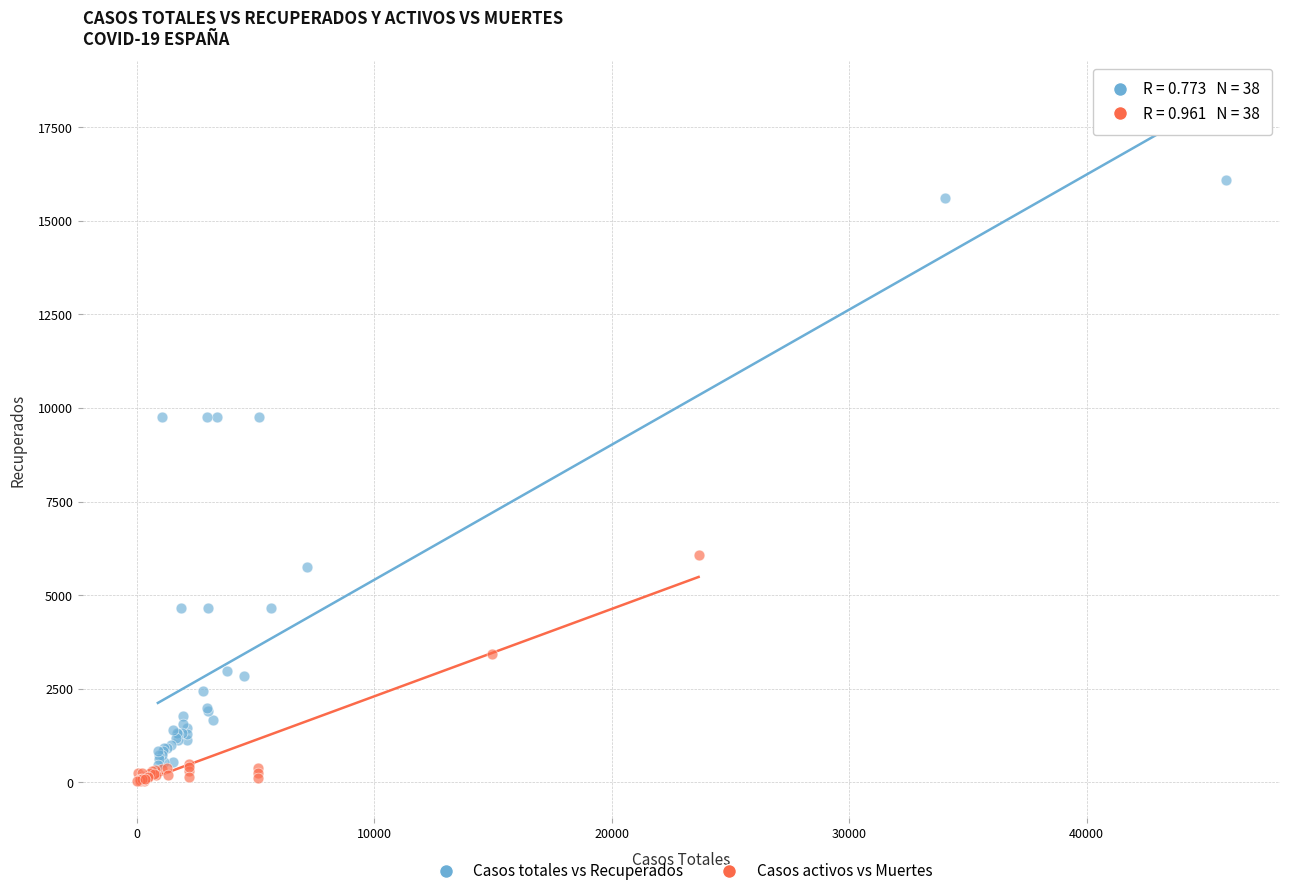

Which series reaches the minimum Y coordinate?

Casos activos vs Muertes